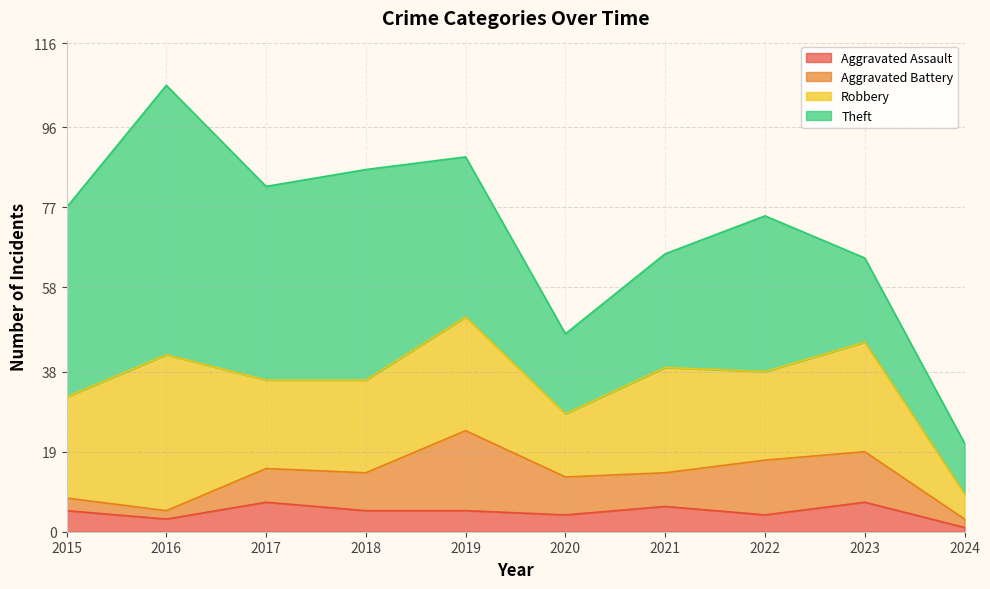

What is the difference between the maximum and second lowest values in the Theft series?

45